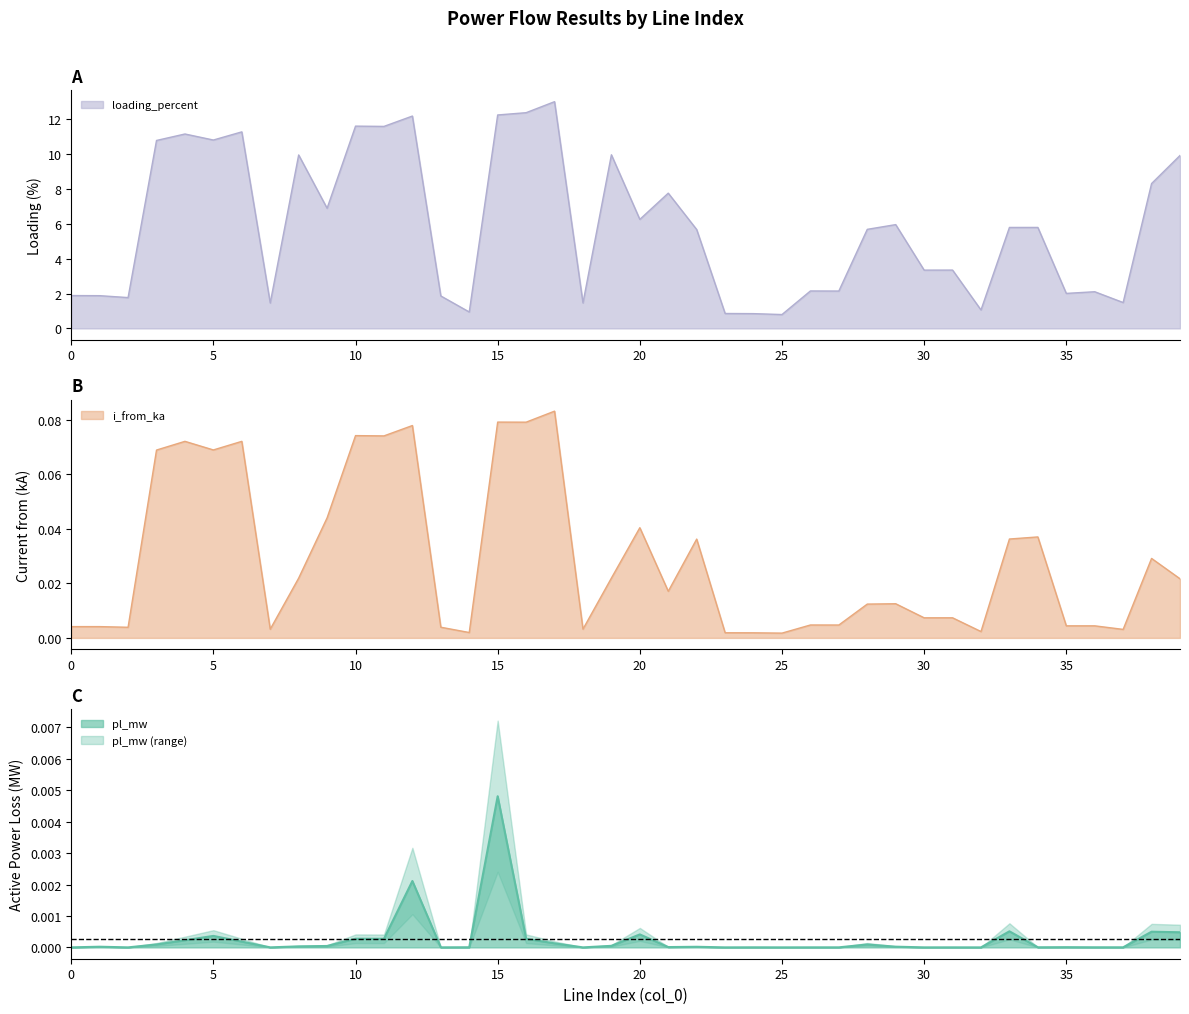

What are all the series names shown in the legend?

pl_mw, i_from_ka, loading_percent